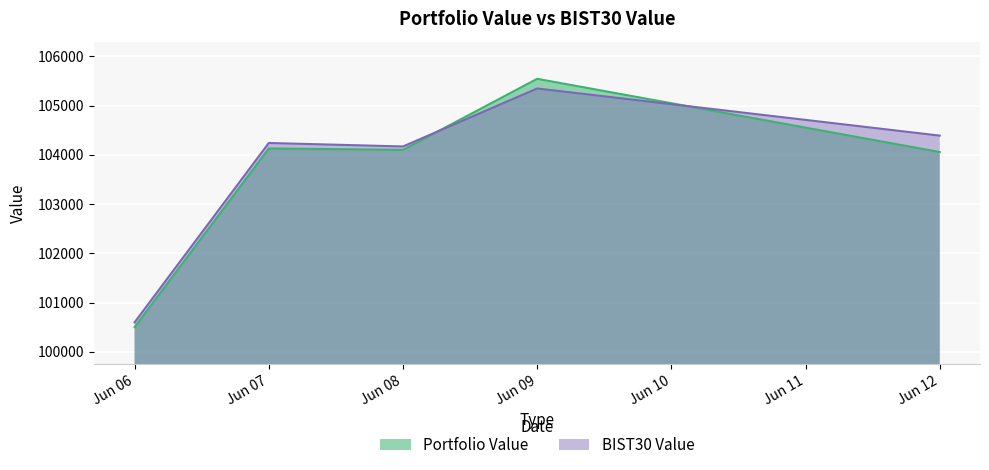

Which series changed the most between Jun 08 and Jun 09?

Portfolio Value